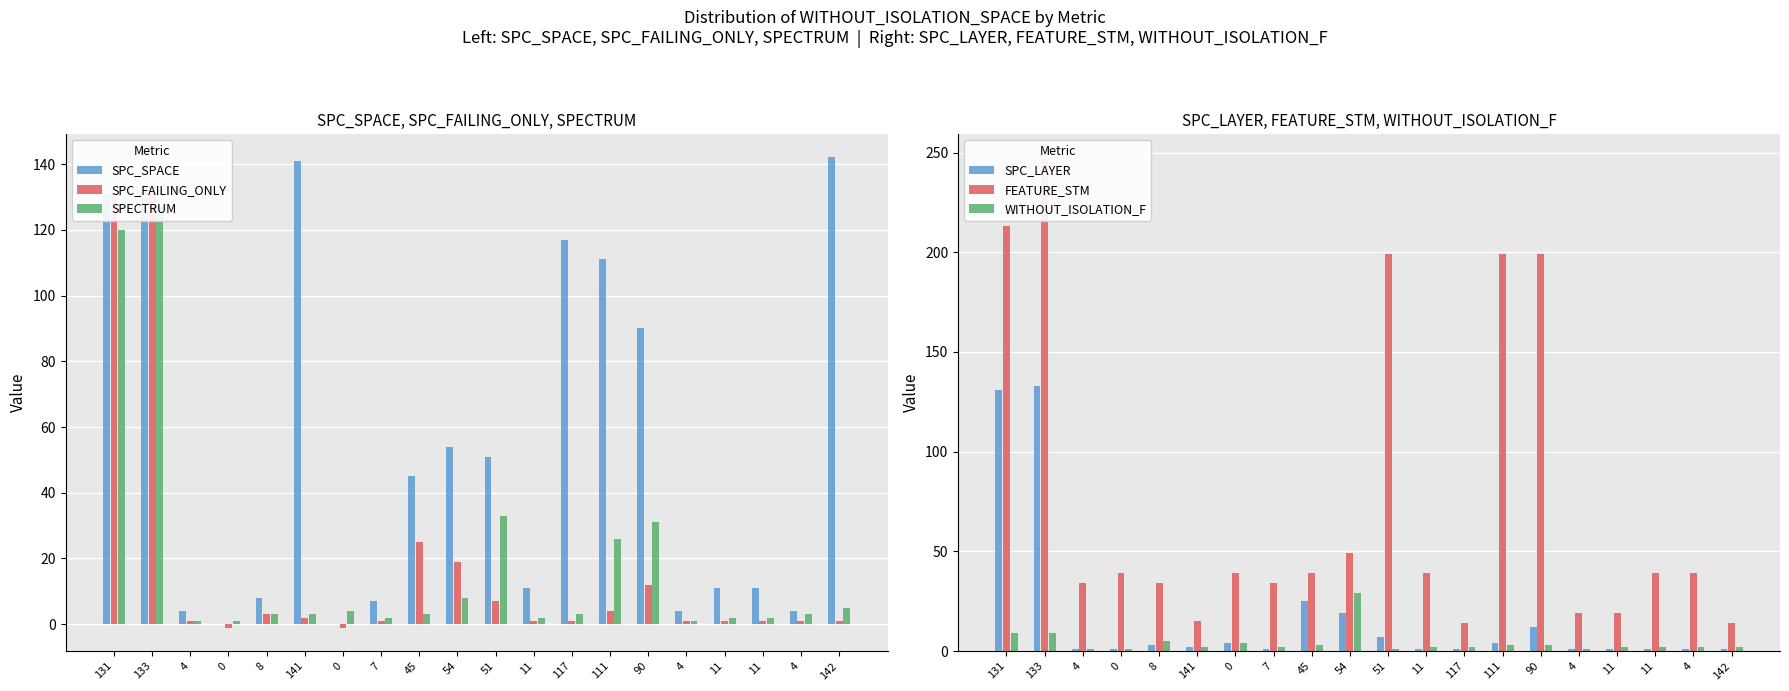

Rank the categories by SPC_LAYER value from lowest to highest.

4, 0, 7, 11, 117, 4, 11, 11, 4, 142, 141, 8, 0, 111, 51, 90, 54, 45, 131, 133